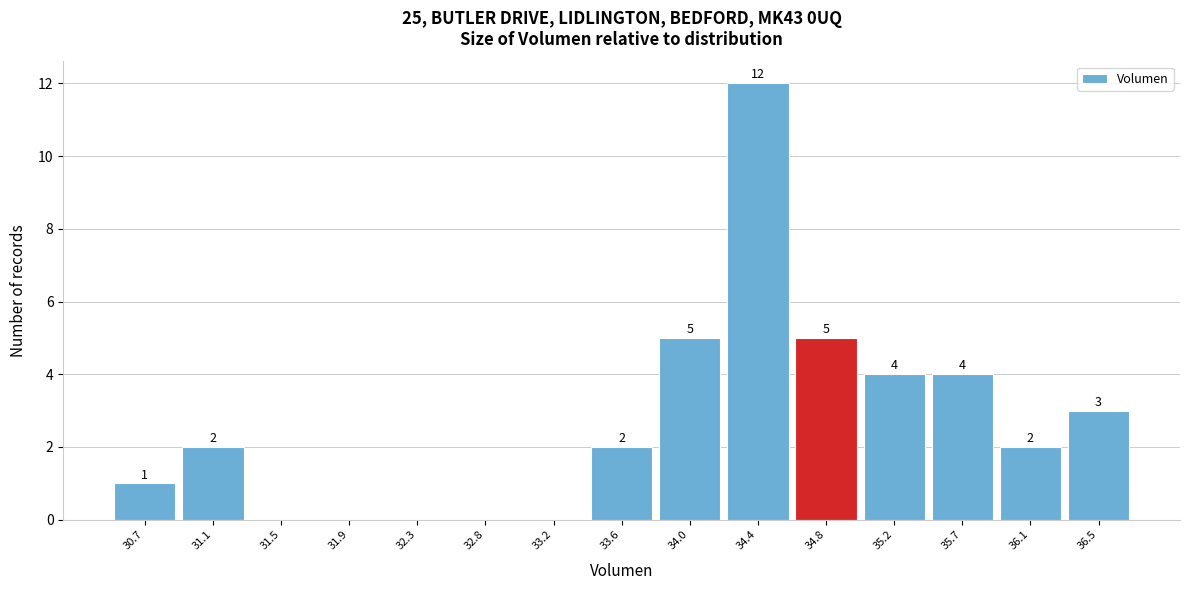

Reading right to left, what are all the values shown in this chart?

36.5=3	36.1=2	35.7=4	35.2=4	34.8=5	34.4=12	34.0=5	33.6=2	33.2=0	32.8=0	32.3=0	31.9=0	31.5=0	31.1=2	30.7=1